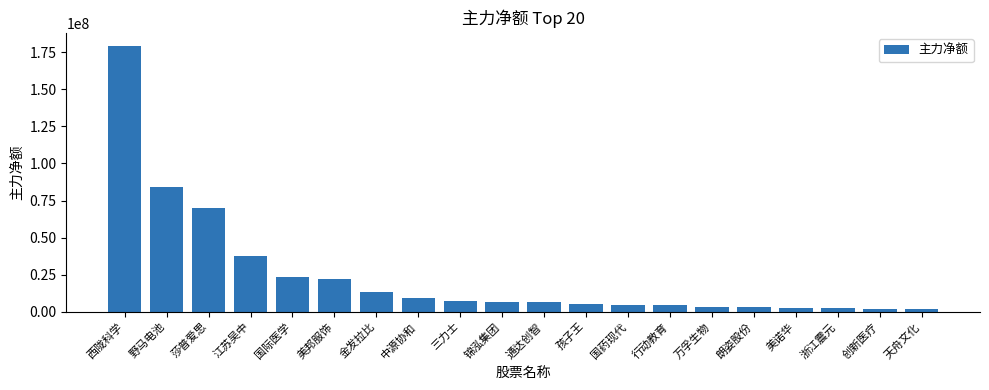

Does the chart contain any negative values?

No